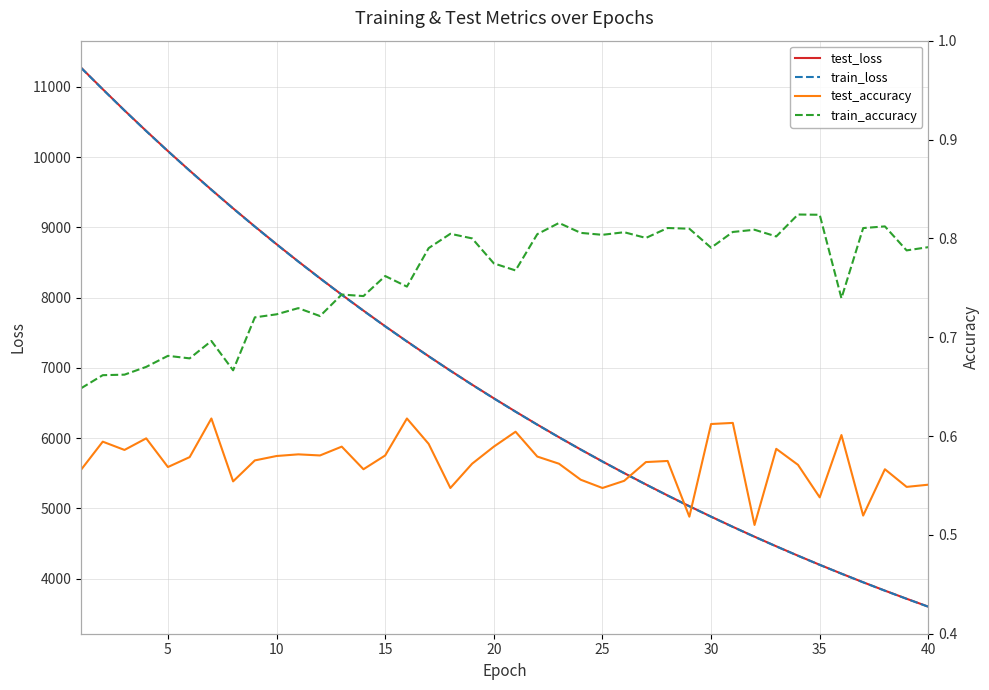

What is the minimum value for train_loss?

3598.6